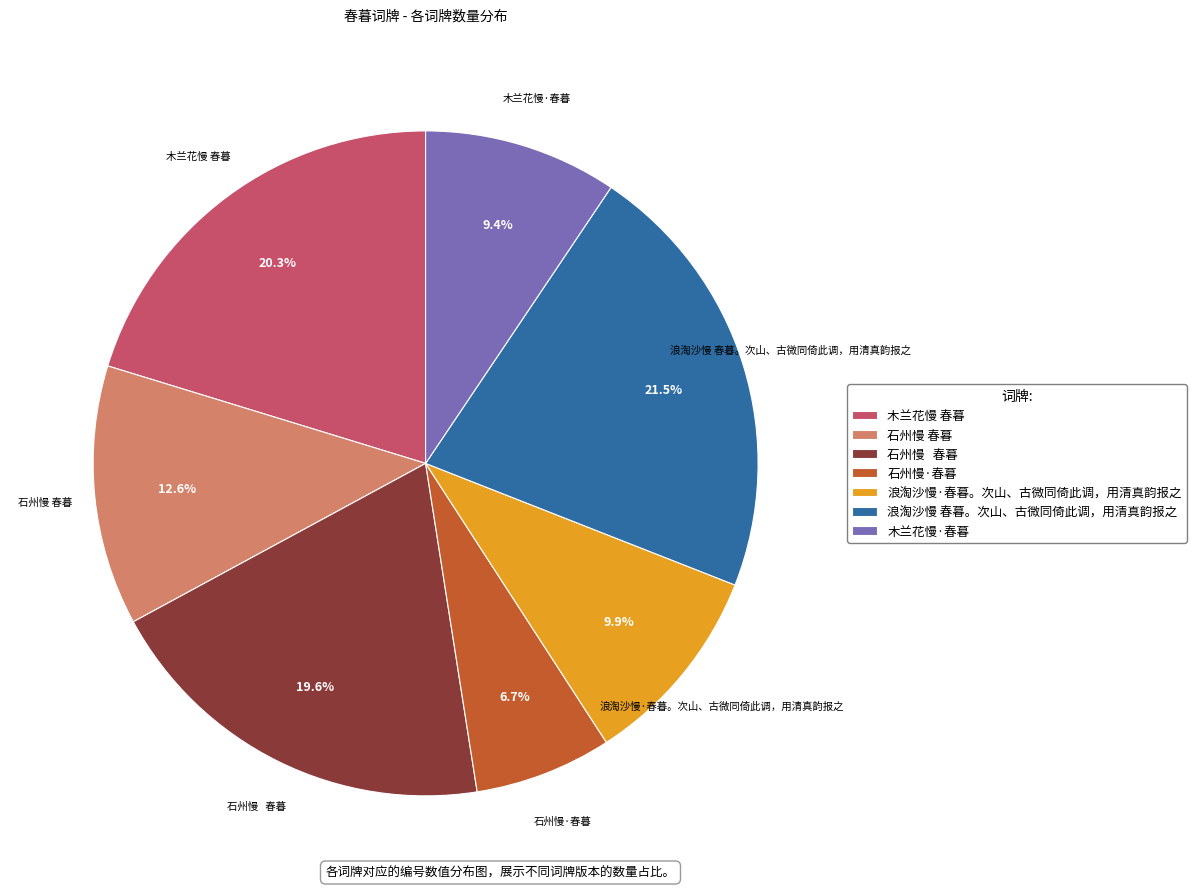

Does any single category account for the majority?

No